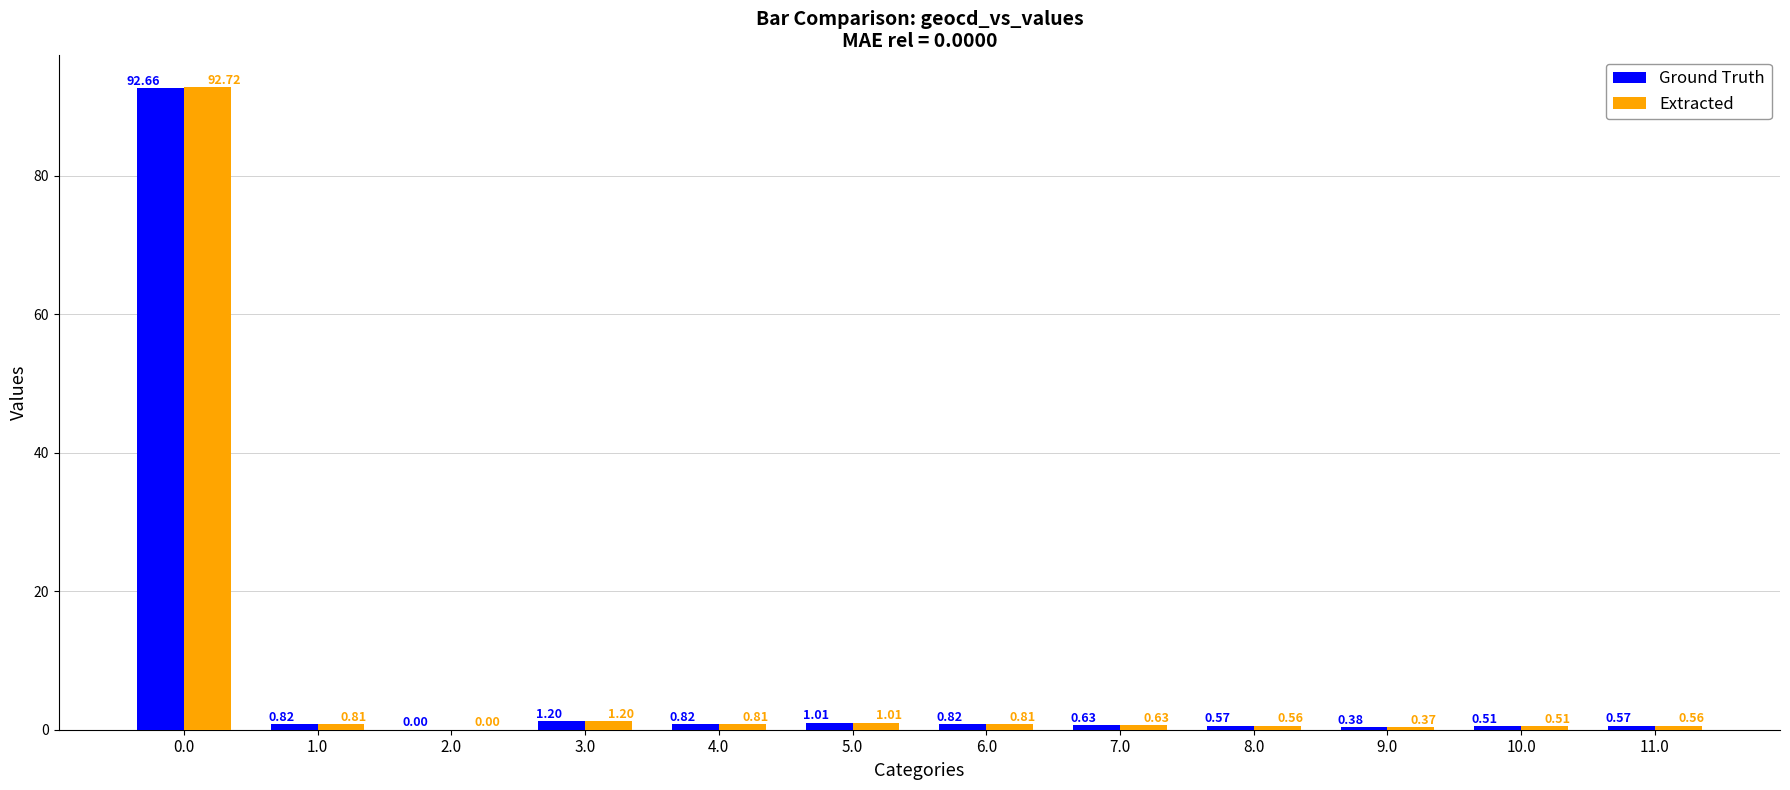

How many groups of bars are there?

12